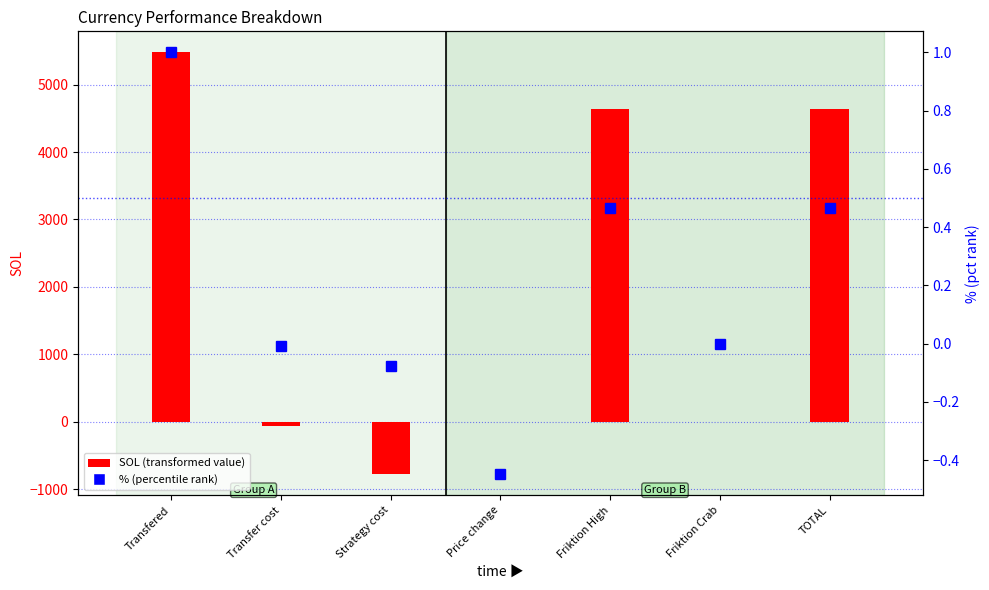

At which label is SOL closest to 2351?

Friktion High